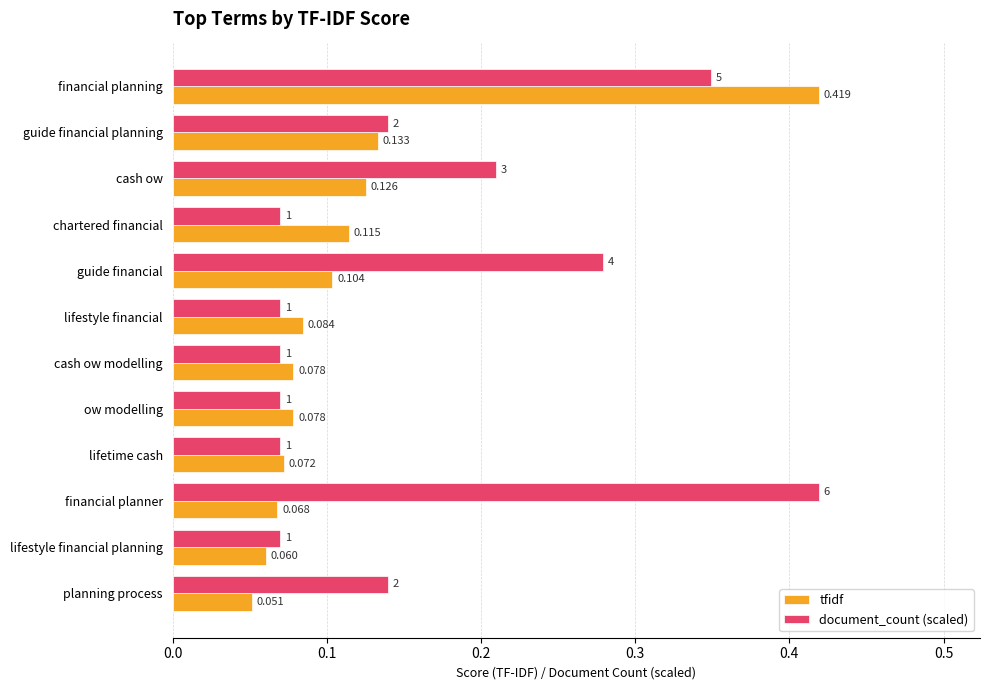

At which category is the sum across all series the highest?

financial planning